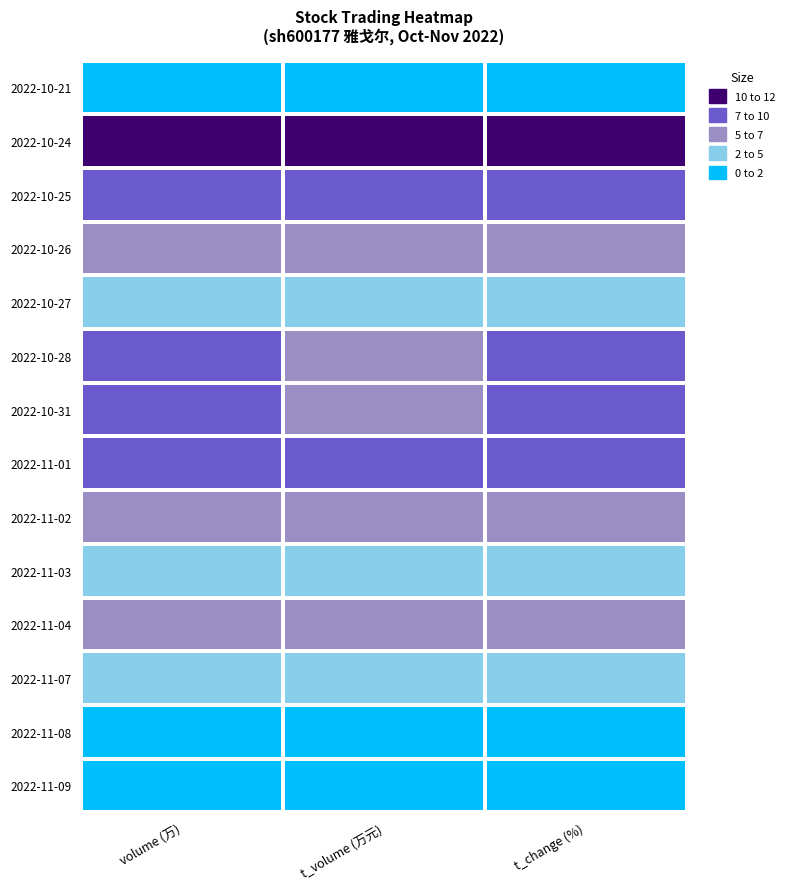

Reading left to right, what are all the values shown in this chart?

2022-10-21: volume (万)=0.4	t_volume (万元)=0.7	t_change (%)=0.5
2022-10-24: volume (万)=12.0	t_volume (万元)=12.0	t_change (%)=12.0
2022-10-25: volume (万)=8.3	t_volume (万元)=8.1	t_change (%)=8.3
2022-10-26: volume (万)=5.7	t_volume (万元)=5.6	t_change (%)=5.7
2022-10-27: volume (万)=3.8	t_volume (万元)=3.8	t_change (%)=4.2
2022-10-28: volume (万)=7.3	t_volume (万元)=7.0	t_change (%)=7.3
2022-10-31: volume (万)=7.4	t_volume (万元)=6.8	t_change (%)=7.8
2022-11-01: volume (万)=9.3	t_volume (万元)=8.7	t_change (%)=9.4
2022-11-02: volume (万)=6.1	t_volume (万元)=5.7	t_change (%)=6.3
2022-11-03: volume (万)=3.7	t_volume (万元)=3.4	t_change (%)=3.7
2022-11-04: volume (万)=6.5	t_volume (万元)=6.2	t_change (%)=6.8
2022-11-07: volume (万)=3.2	t_volume (万元)=3.0	t_change (%)=3.1
2022-11-08: volume (万)=0.0	t_volume (万元)=0.0	t_change (%)=0.0
2022-11-09: volume (万)=0.5	t_volume (万元)=0.5	t_change (%)=0.5